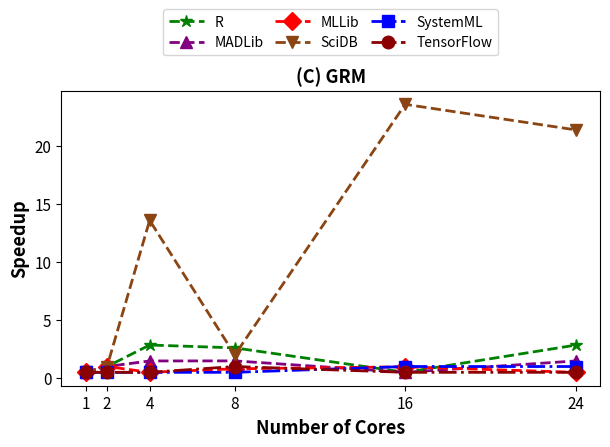

Is it true that TensorFlow equals 0.5 at 2?

True